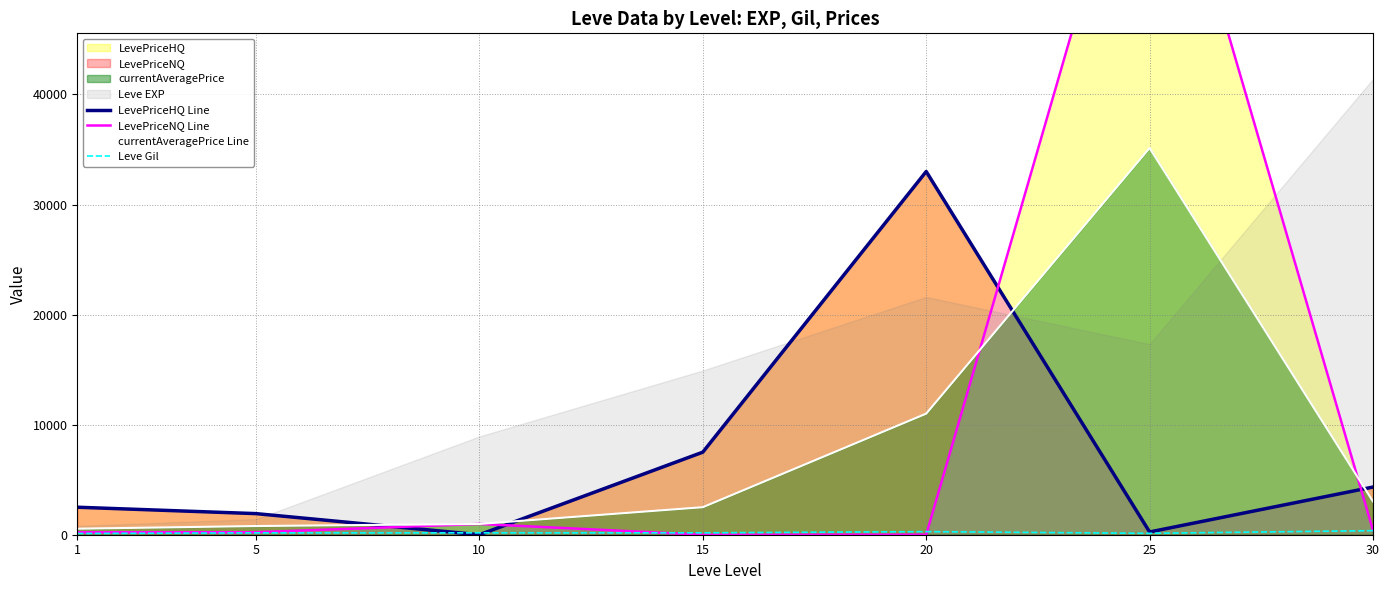

List the labels in order of Leve Gil value, smallest first.

1, 25, 5, 10, 15, 20, 30